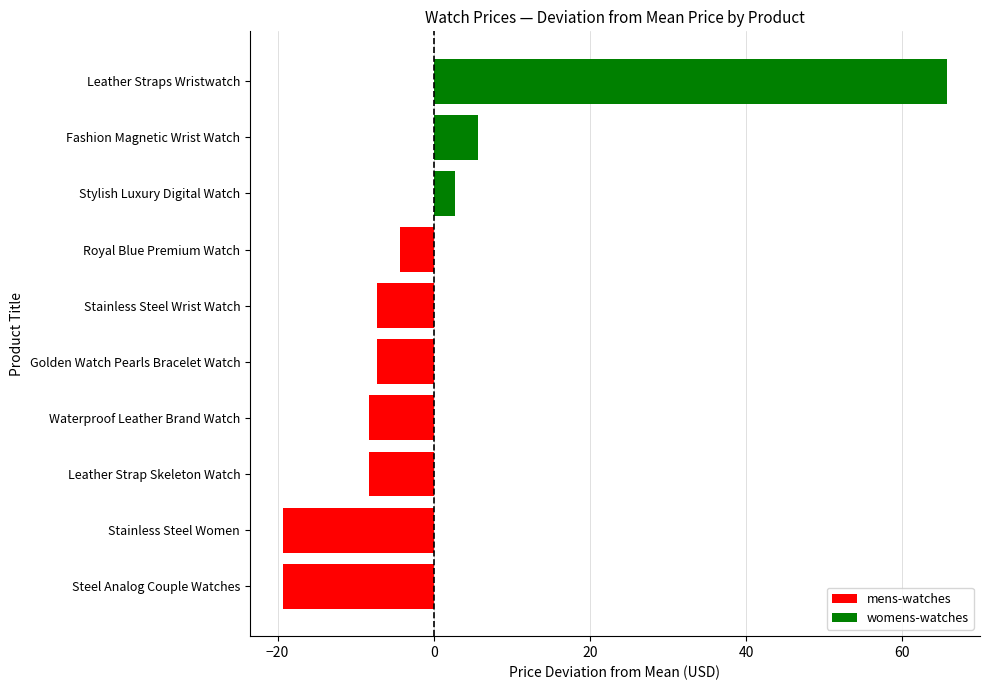

What is the sum of the values at Stylish Luxury Digital Watch and Golden Watch Pearls Bracelet Watch?

-4.6